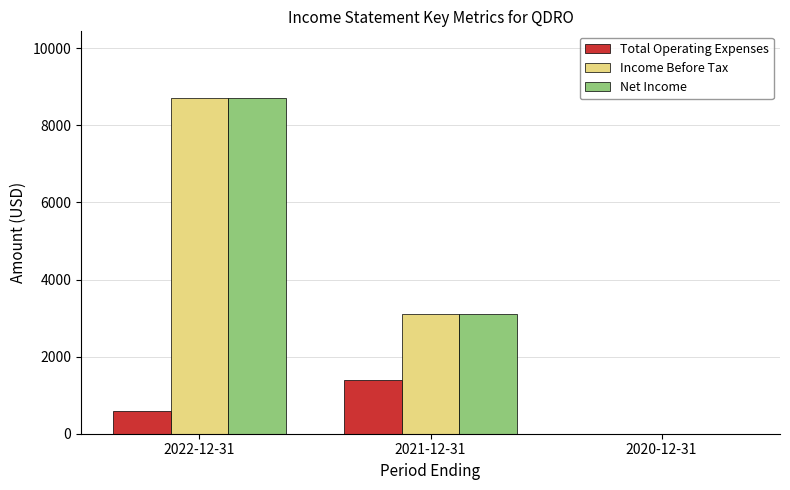

Does the chart contain stacked bars?

No